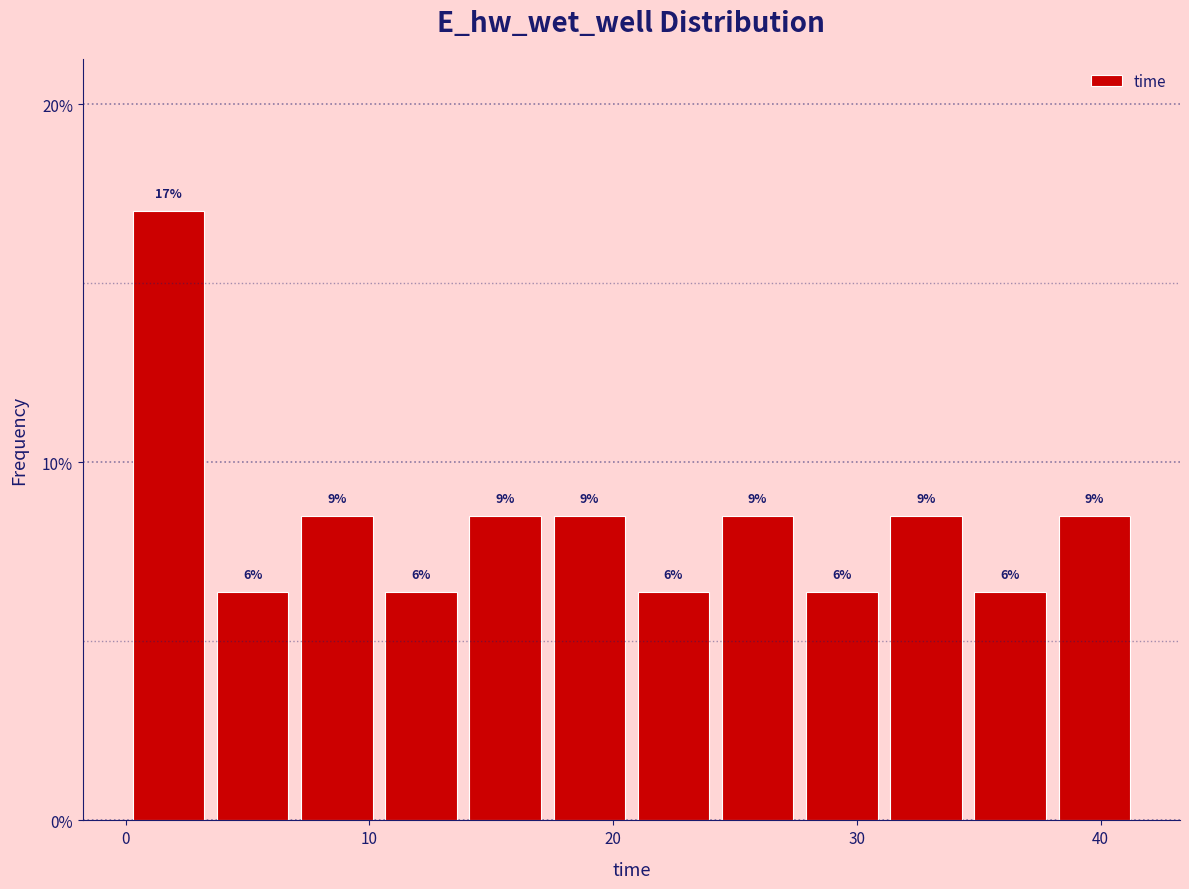

Read against the x-axis, roughly where is the centre of the tallest bar?

2